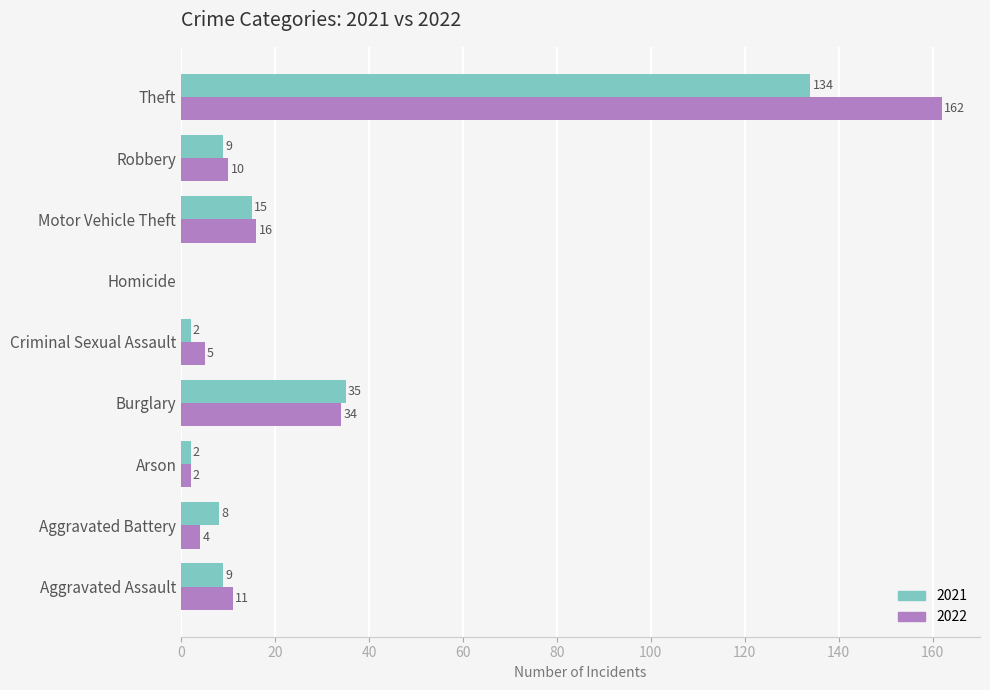

What is the sum of the 2022 values at Criminal Sexual Assault and Arson?

7